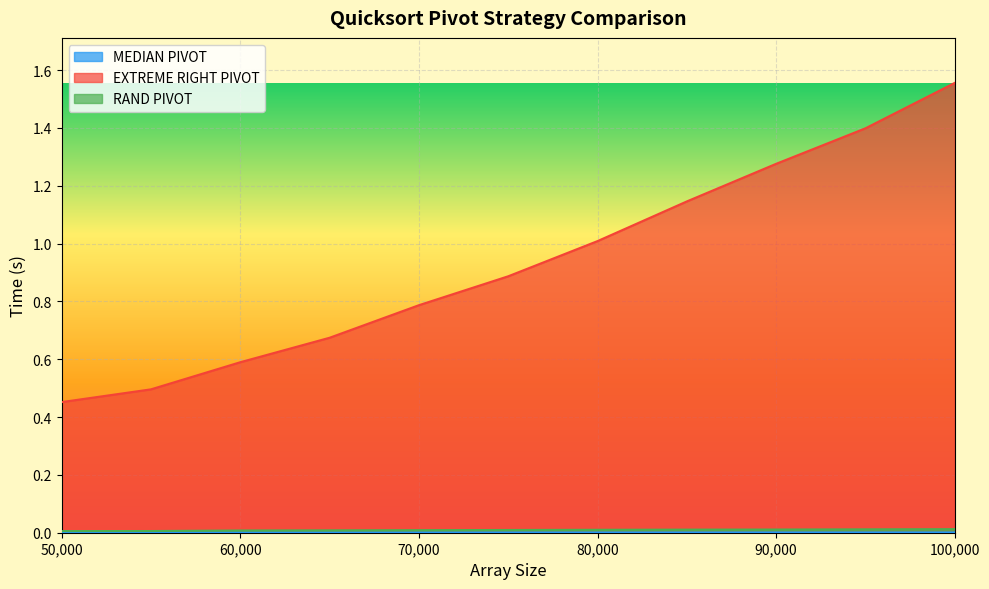

Where is the first local minimum for MEDIAN PIVOT?

60000